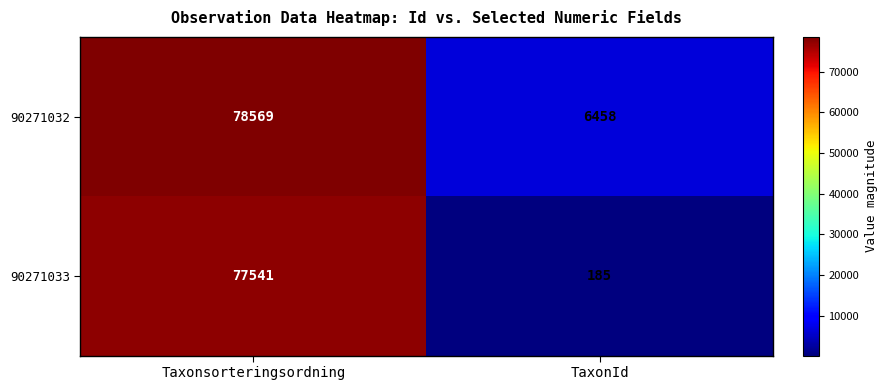

What is the total value across all series at TaxonId?

6643